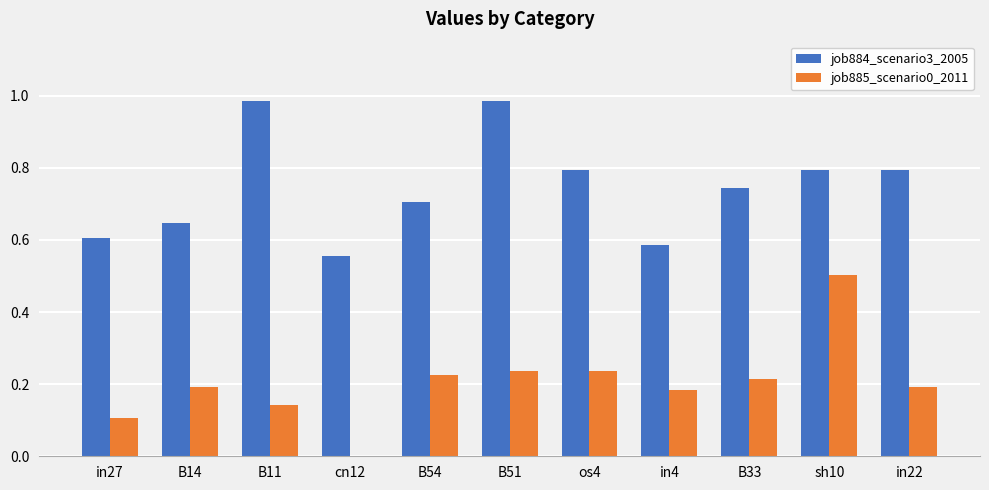

Is it true that job885_scenario0_2011 equals 0.2 at B11?

False